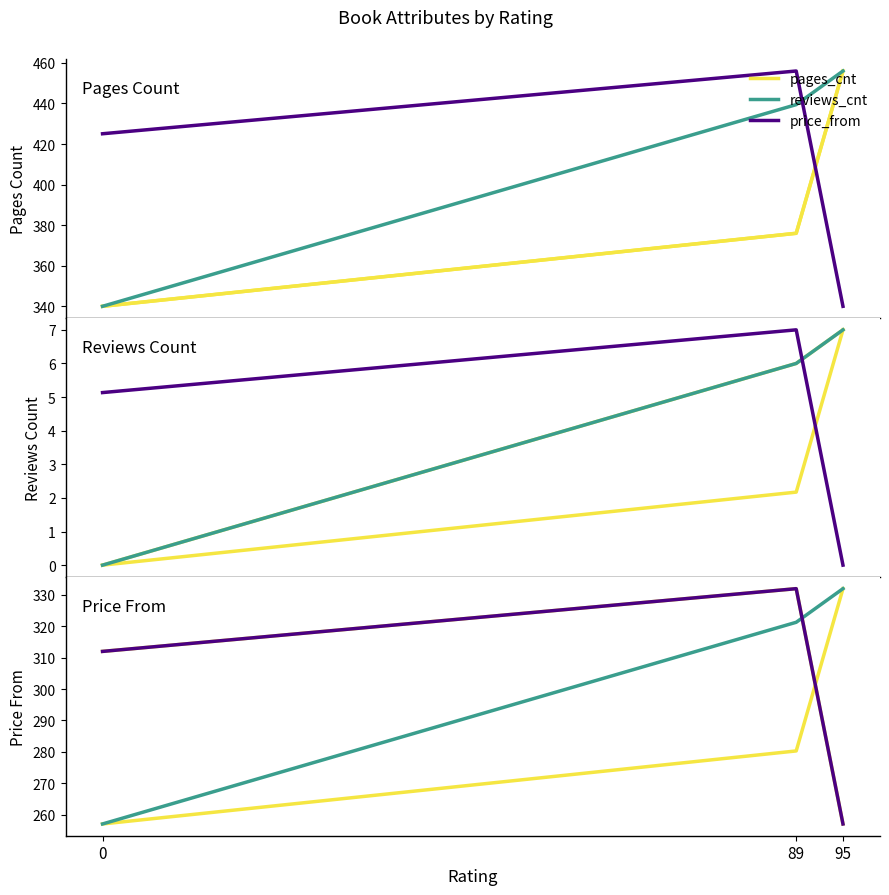

How many distinct data groups are displayed?

3